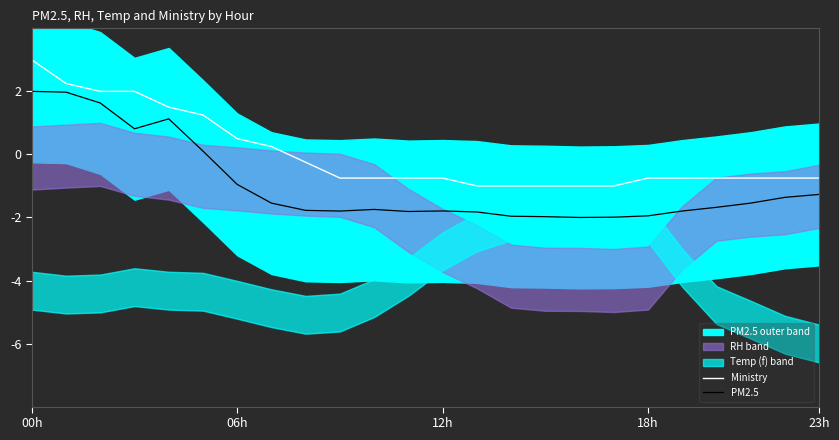

What is the difference between the highest and lowest values at 20?

0.9